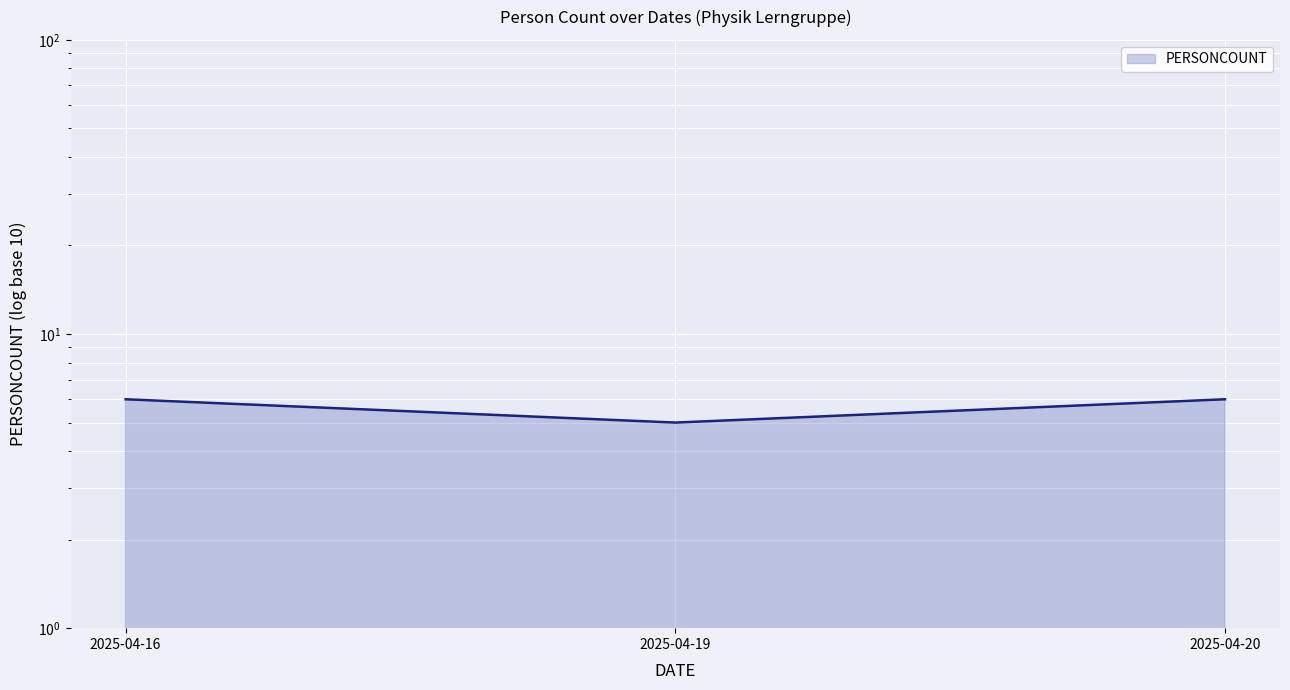

What is the change in value from 2025-04-16 to 2025-04-19?

-1